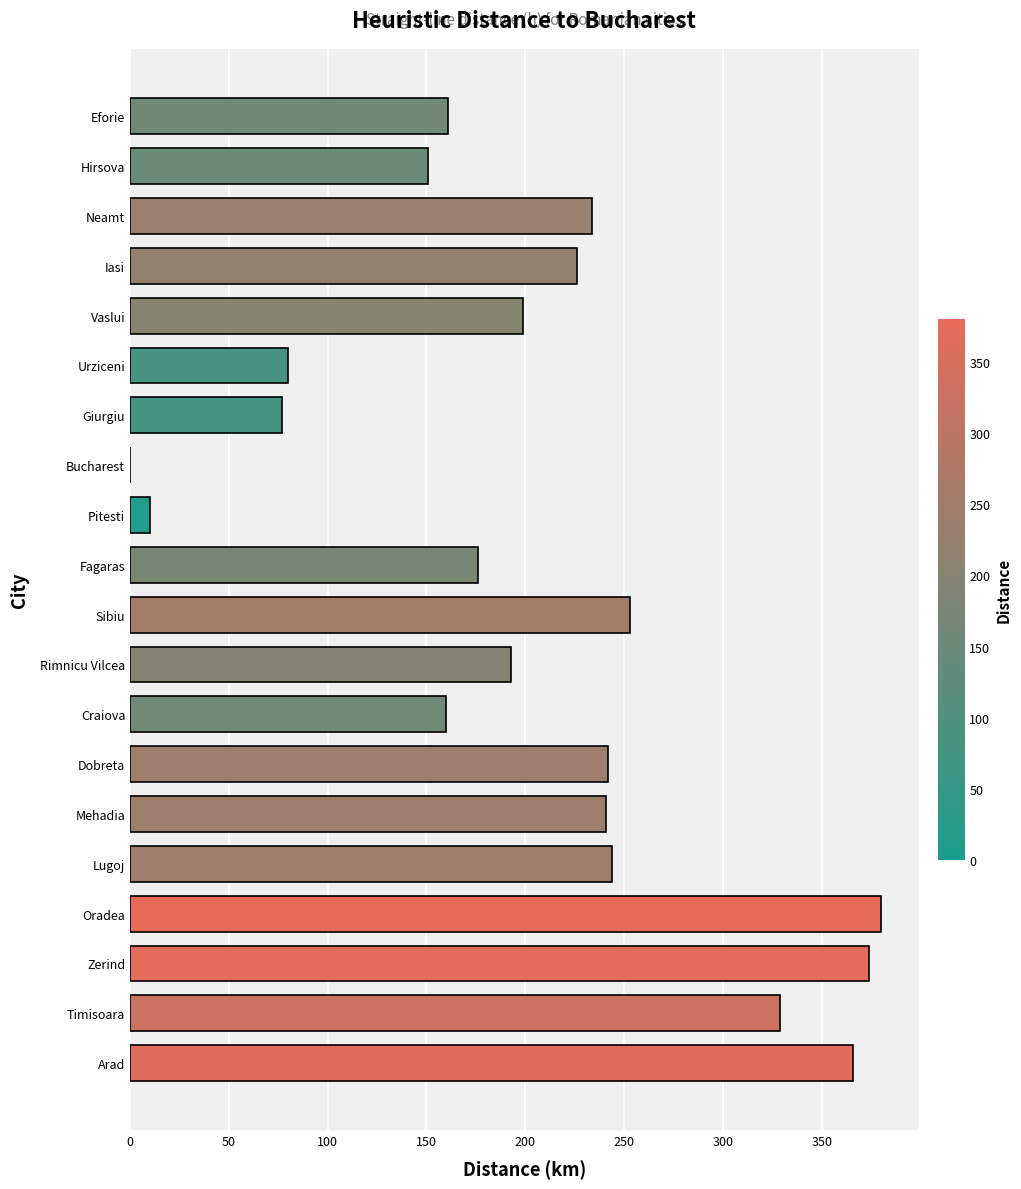

At which label is the value closest to 190?

Rimnicu Vilcea